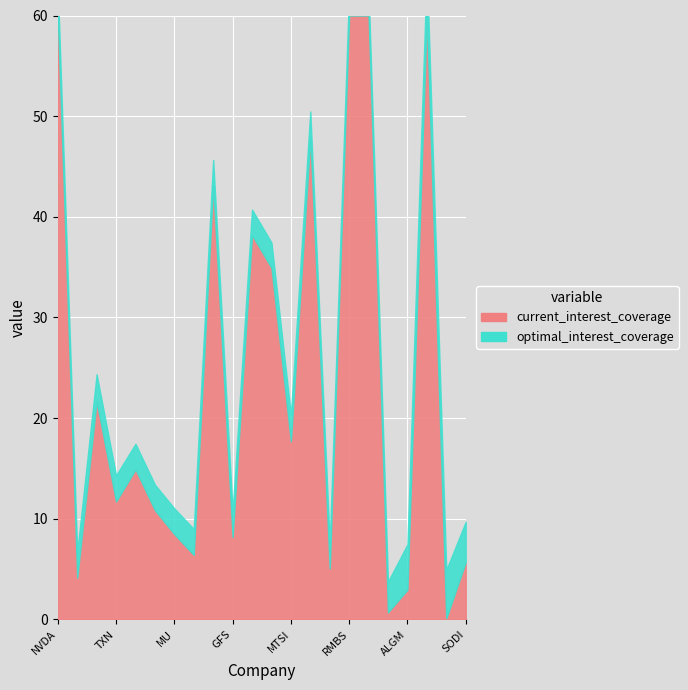

The value of optimal_debt_ebitda at QCOM is 1.3. True or false?

False